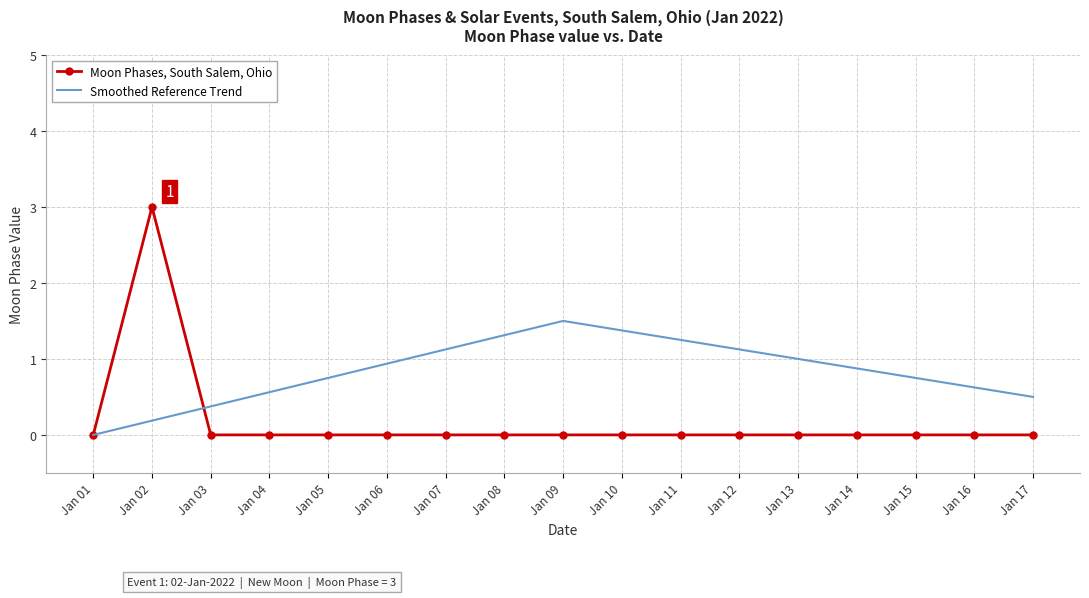

Which series has the largest total across all categories?

Smoothed Reference Trend